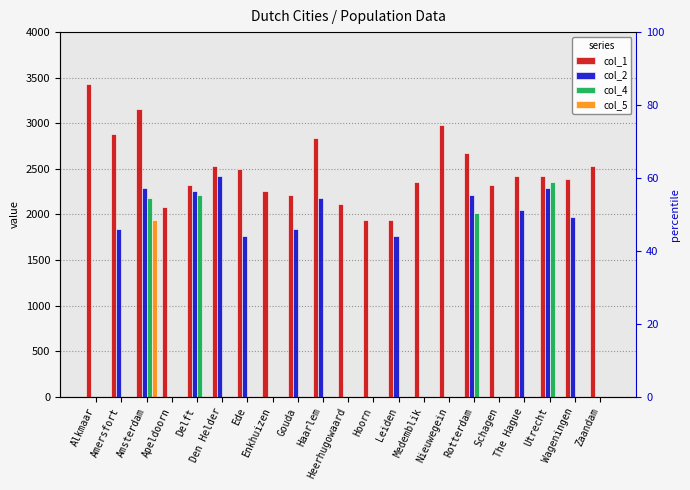

Which category has the highest value across all series?

Alkmaar